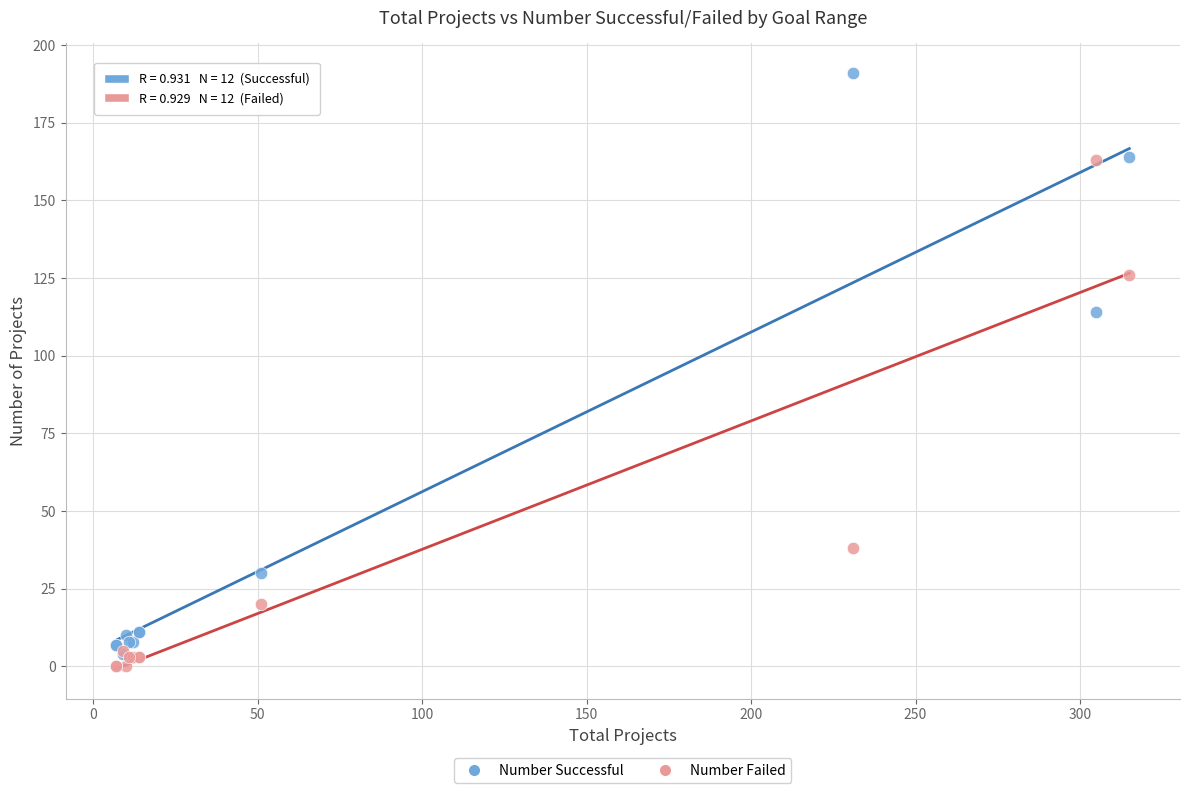

Which series reaches the minimum Y coordinate?

Number Failed